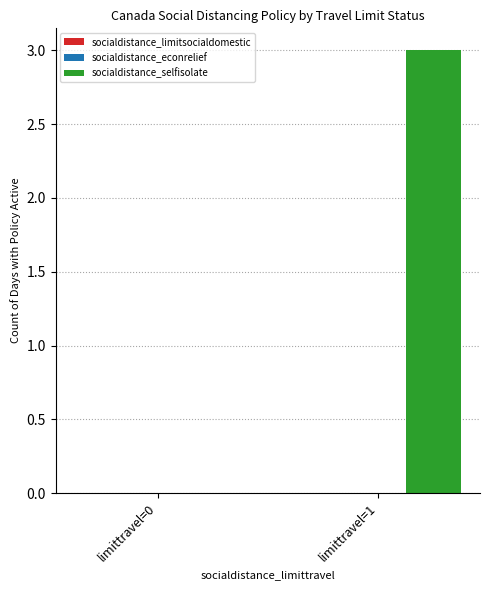

What is the sum of all values?

3